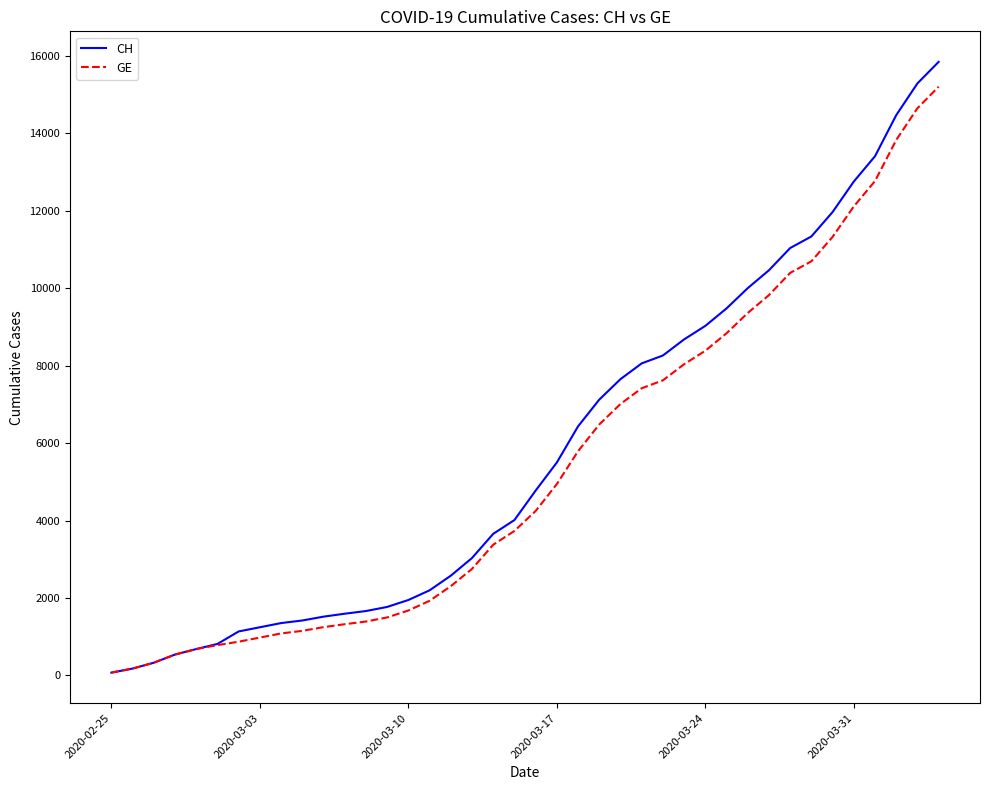

Which series has the largest range (max minus min)?

CH